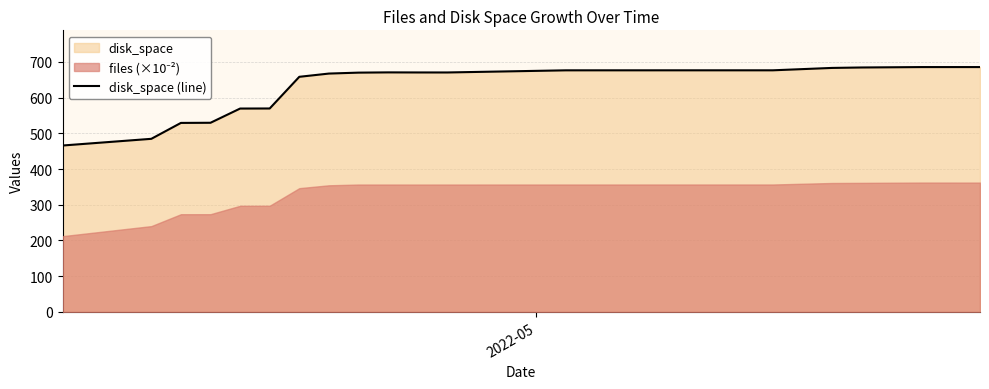

What is the minimum value for disk_space (line)?

465.7